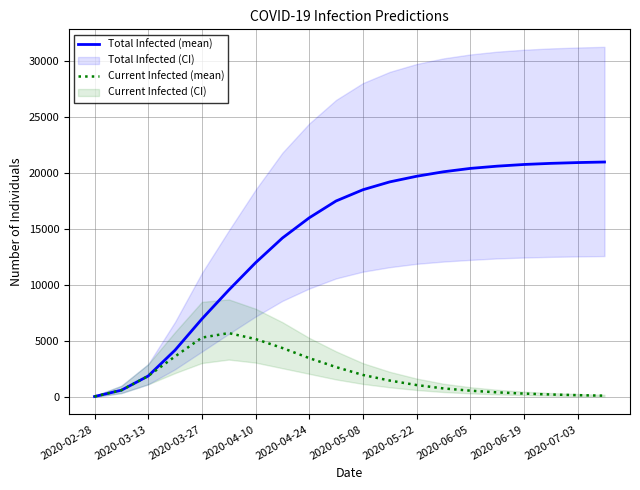

Which category has the lowest value in the Total Infected (mean) series?

2020-02-28